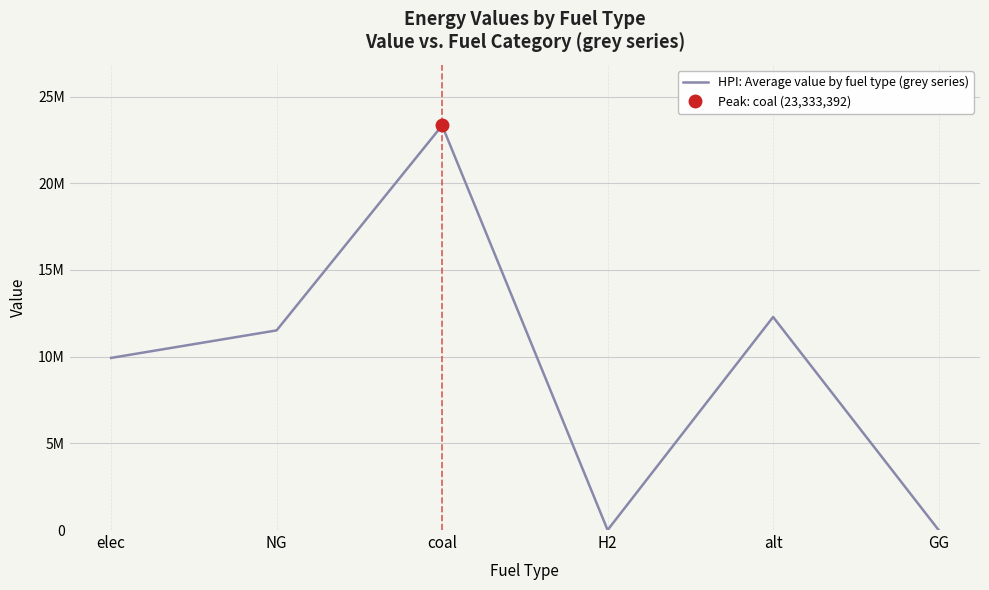

What is the average value?

9510769.1